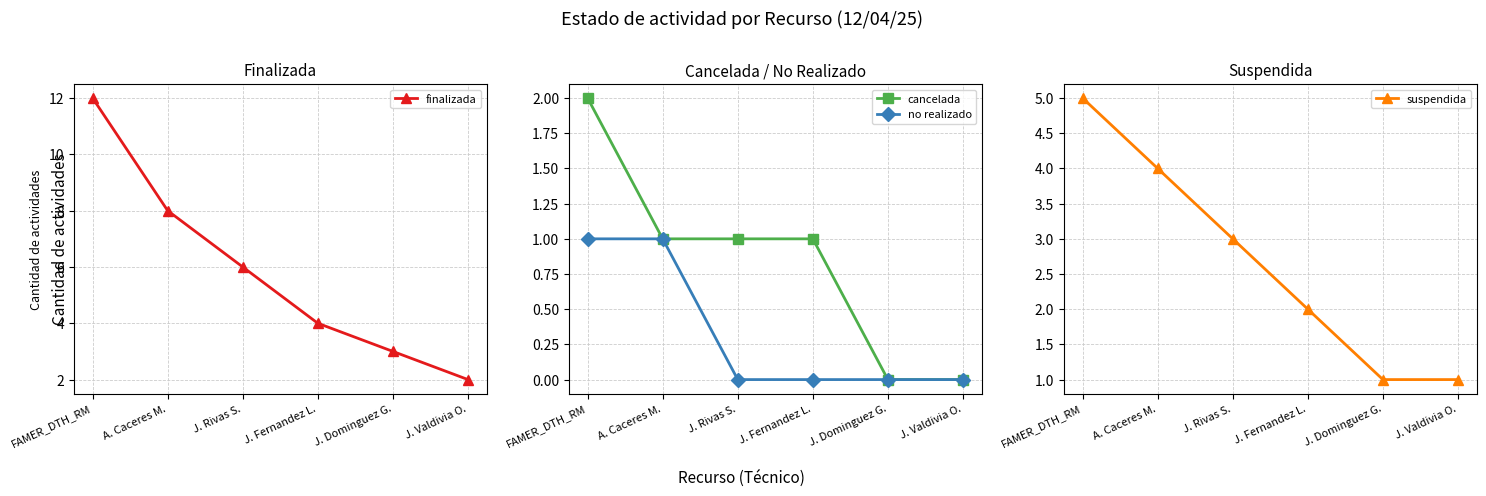

The value of cancelada at J. Rivas S. is 0. True or false?

False